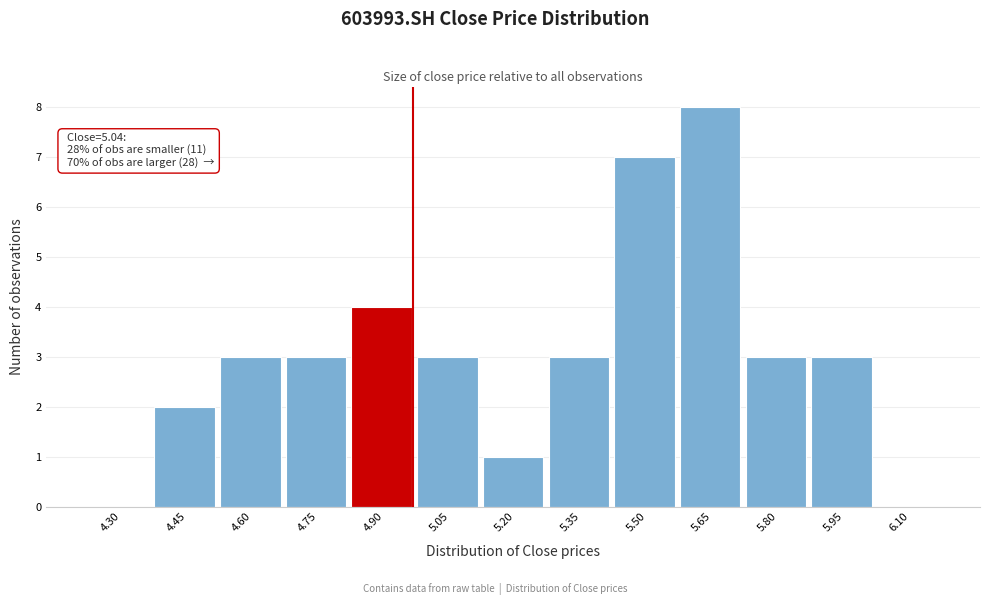

Reading left to right, transcribe all the data shown in this chart.

4.30=0	4.45=2	4.60=3	4.75=3	4.90=4	5.05=3	5.20=1	5.35=3	5.50=7	5.65=8	5.80=3	5.95=3	6.10=0